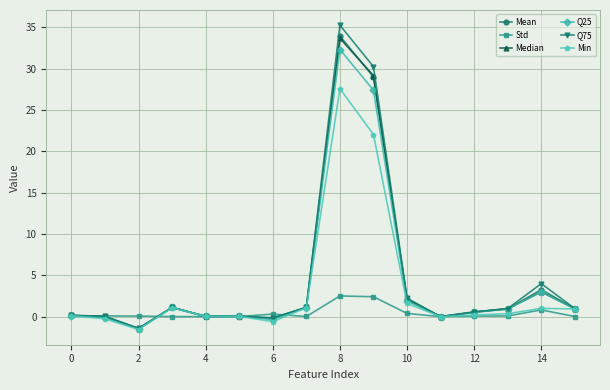

At how many categories does at least one series exceed 32?

1